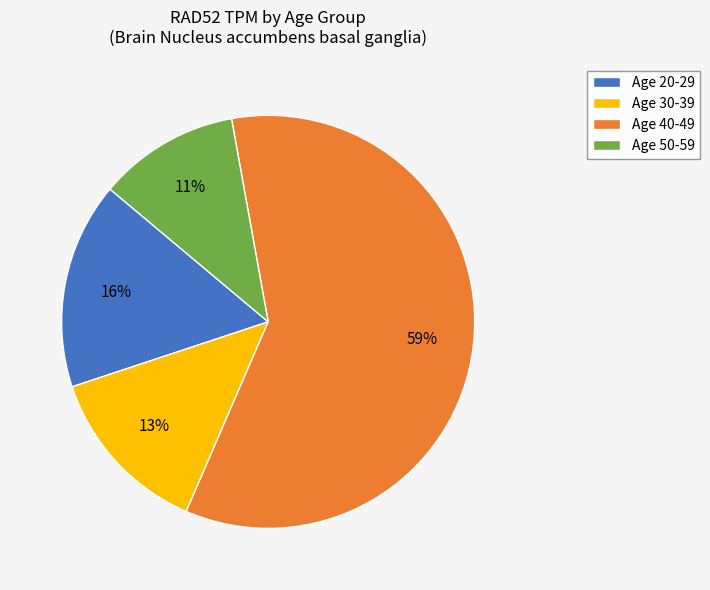

To the nearest percent, what percentage of the pie is Age 20-29?

16%